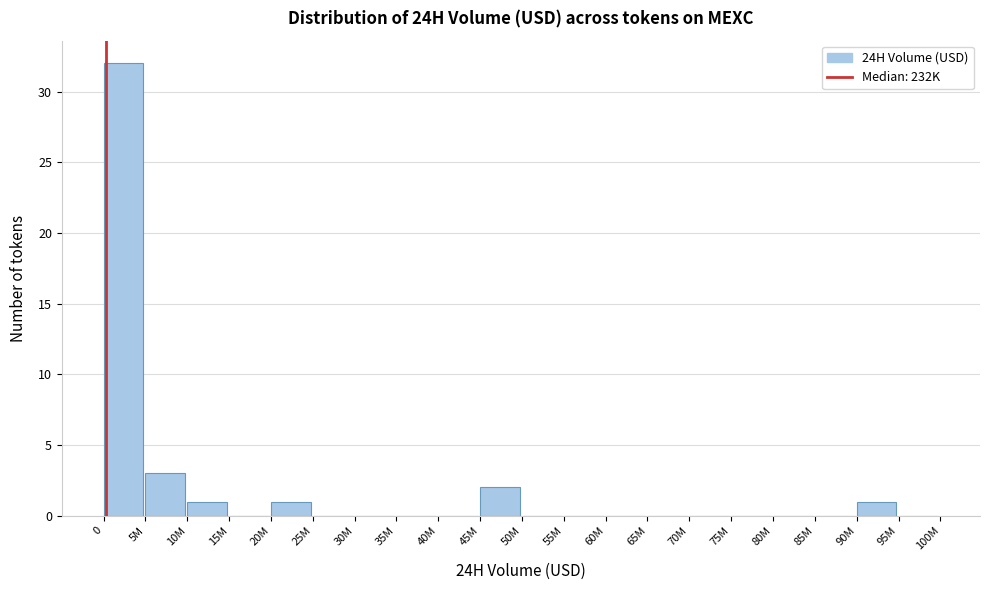

Reading left to right, transcribe all the data shown in this chart.

0=32	5M=3	10M=1	15M=0	20M=1	25M=0	30M=0	35M=0	40M=0	45M=2	50M=0	55M=0	60M=0	65M=0	70M=0	75M=0	80M=0	85M=0	90M=1	95M=0